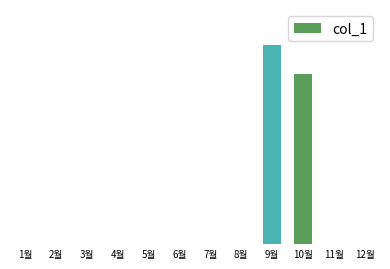

Read the value at 10월.

10140